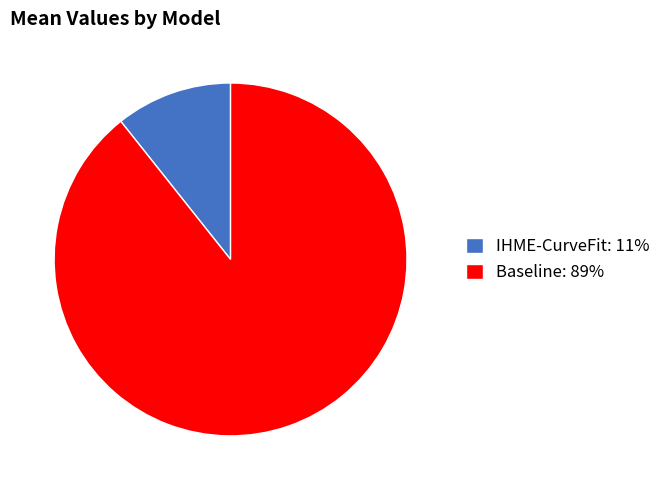

Do IHME-CurveFit: 11% and Baseline: 89% together represent more than half of the pie?

Yes